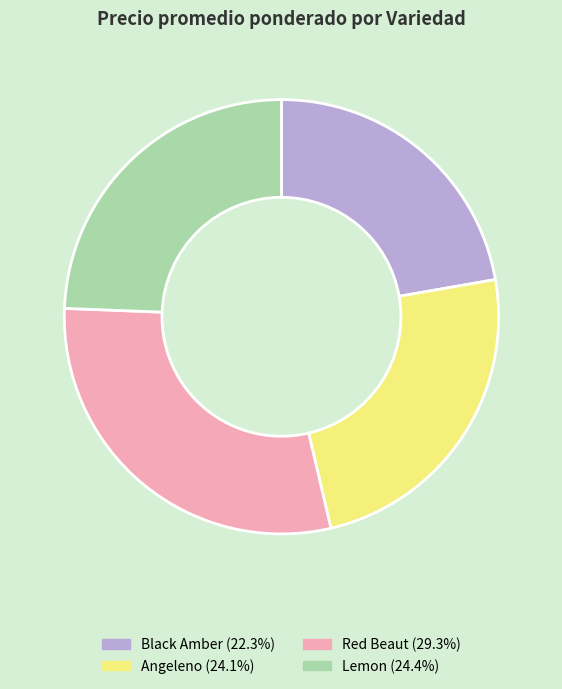

Combined, do Red Beaut and Lemon account for over 50%?

Yes